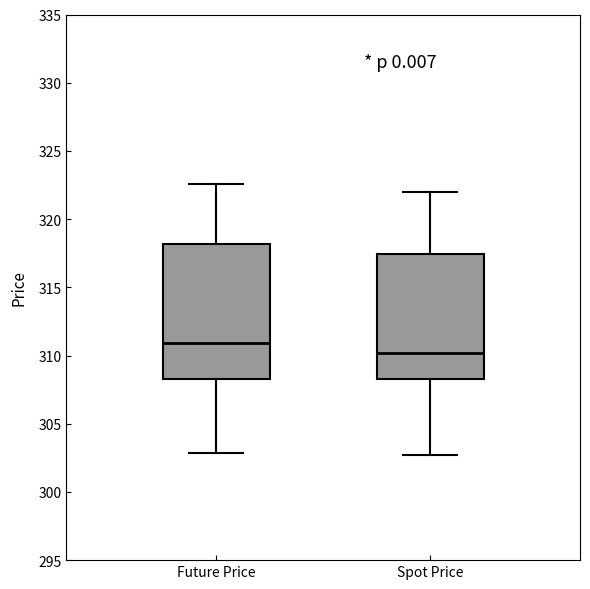

Reading left to right, read every box against the y-axis: the position of its median line, the range the box covers, and the ends of its whiskers. The values are not printed on the chart, so give them approximately, as read against the axis.

Future Price: median 311.0, box 308.5 to 318.0, whiskers 303.0 to 322.5
Spot Price: median 310.0, box 308.0 to 317.5, whiskers 302.5 to 322.0